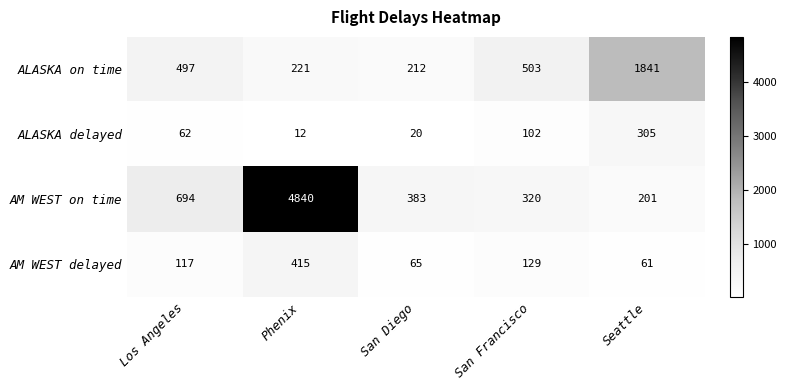

What is the difference between the highest and lowest values at San Francisco?

401